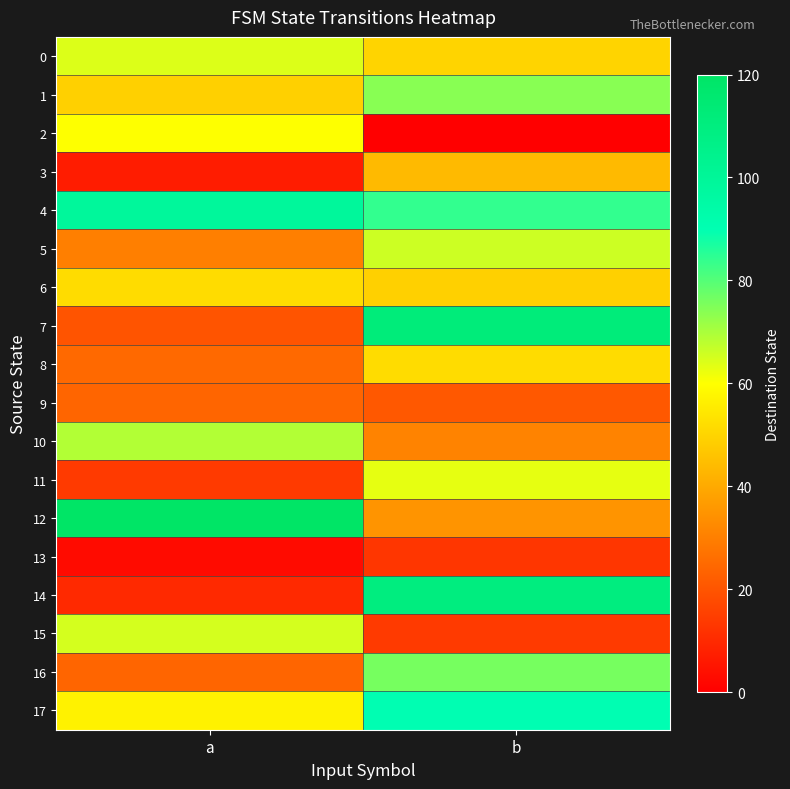

List the series in order of their peak value, lowest first.

13, 9, 3, 6, 8, 2, 11, 0, 15, 5, 10, 1, 16, 17, 4, 14, 7, 12